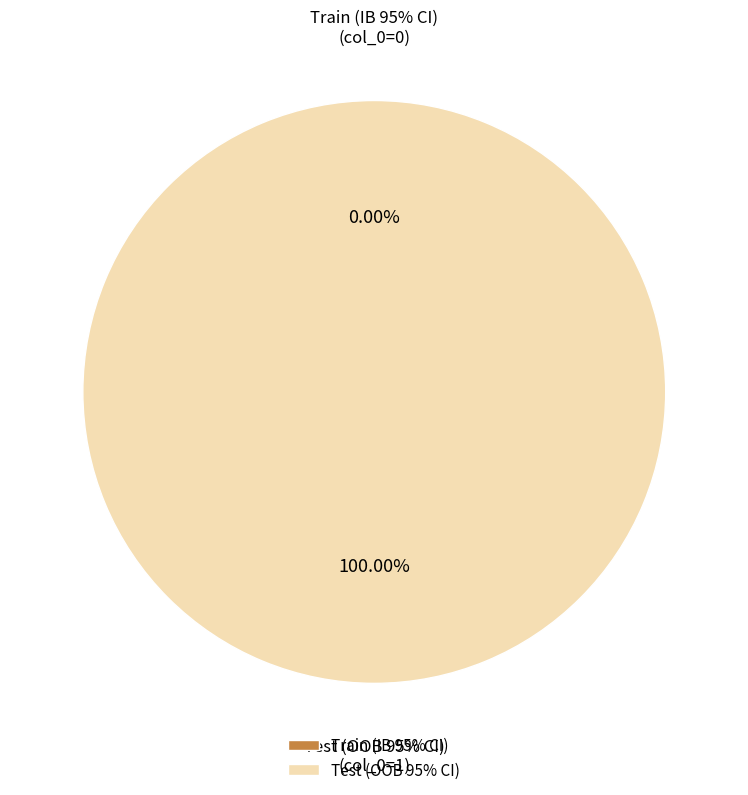

What is the largest slice in the pie chart?

Test (OOB 95% CI)